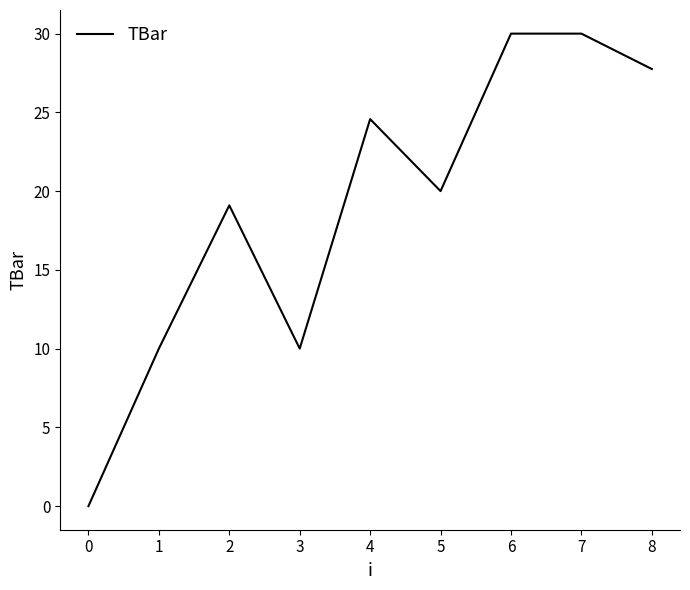

Is it true that the value at 0 is 19.1?

False